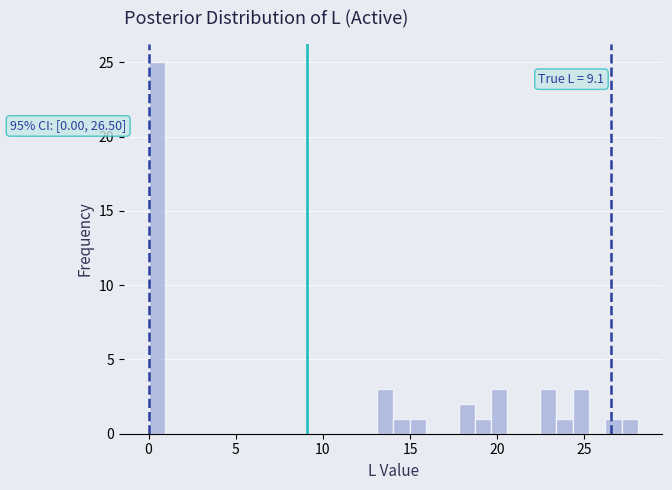

Around what value on the x-axis is the tallest bar? Give the approximate position of its centre, as read against the axis.

0.5